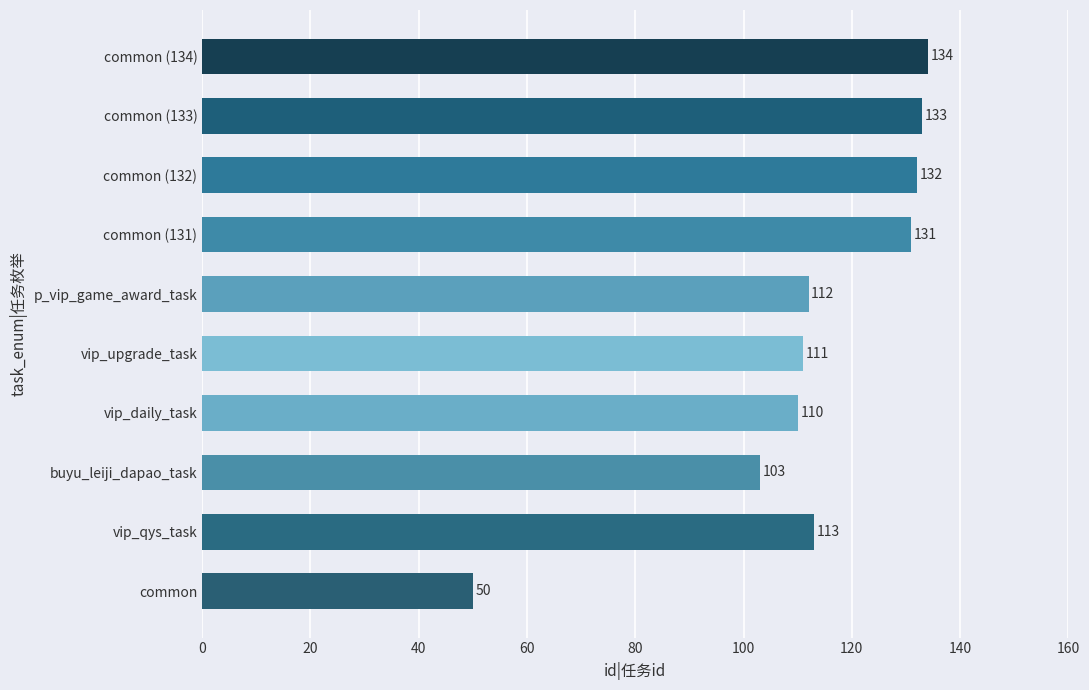

What is the change in value from buyu_leiji_dapao_task to common (132)?

+29